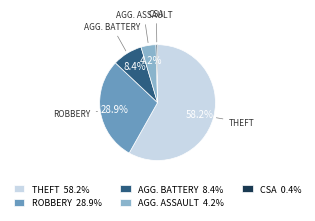

Approximately how many times larger is the value at AGG. BATTERY 8.4% compared to AGG. ASSAULT 4.2%?

2.0